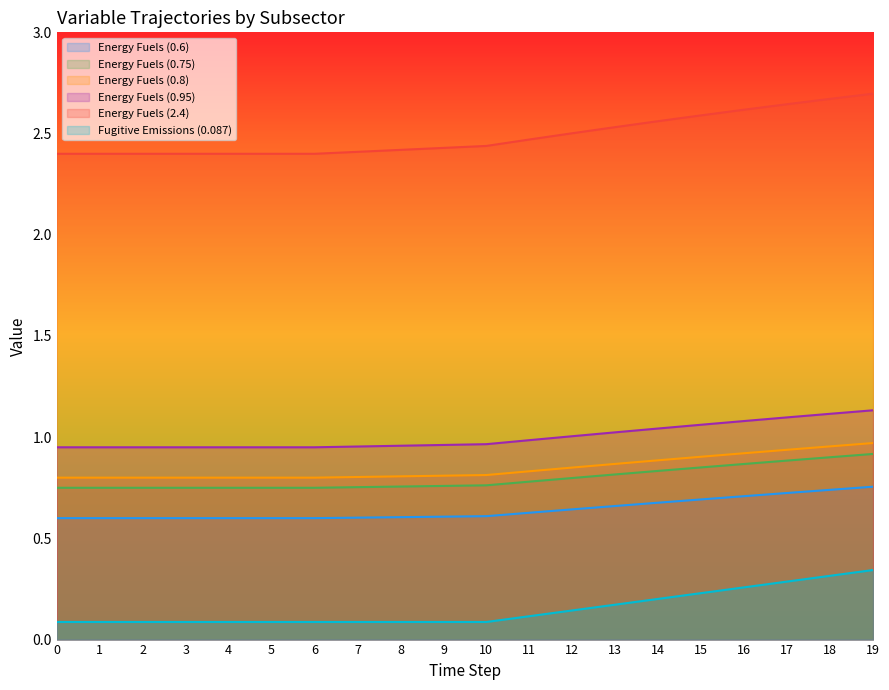

Reading left to right, what are all the values shown in this chart?

Energy Fuels (0.6): 0=0.6	1=0.6	2=0.6	3=0.6	4=0.6	5=0.6	6=0.6	7=0.6	8=0.6	9=0.6	10=0.6	11=0.6	12=0.6	13=0.7	14=0.7	15=0.7	16=0.7	17=0.7	18=0.7	19=0.8
Energy Fuels (0.75): 0=0.8	1=0.8	2=0.8	3=0.8	4=0.8	5=0.8	6=0.8	7=0.8	8=0.8	9=0.8	10=0.8	11=0.8	12=0.8	13=0.8	14=0.8	15=0.9	16=0.9	17=0.9	18=0.9	19=0.9
Energy Fuels (0.8): 0=0.8	1=0.8	2=0.8	3=0.8	4=0.8	5=0.8	6=0.8	7=0.8	8=0.8	9=0.8	10=0.8	11=0.8	12=0.8	13=0.9	14=0.9	15=0.9	16=0.9	17=0.9	18=1.0	19=1.0
Energy Fuels (0.95): 0=0.9	1=0.9	2=0.9	3=0.9	4=0.9	5=0.9	6=1.0	7=1.0	8=1.0	9=1.0	10=1.0	11=1.0	12=1.0	13=1.0	14=1.0	15=1.1	16=1.1	17=1.1	18=1.1	19=1.1
Energy Fuels (2.4): 0=2.4	1=2.4	2=2.4	3=2.4	4=2.4	5=2.4	6=2.4	7=2.4	8=2.4	9=2.4	10=2.4	11=2.5	12=2.5	13=2.5	14=2.6	15=2.6	16=2.6	17=2.6	18=2.7	19=2.7
Fugitive Emissions (0.087): 0=0.1	1=0.1	2=0.1	3=0.1	4=0.1	5=0.1	6=0.1	7=0.1	8=0.1	9=0.1	10=0.1	11=0.1	12=0.1	13=0.2	14=0.2	15=0.2	16=0.3	17=0.3	18=0.3	19=0.3